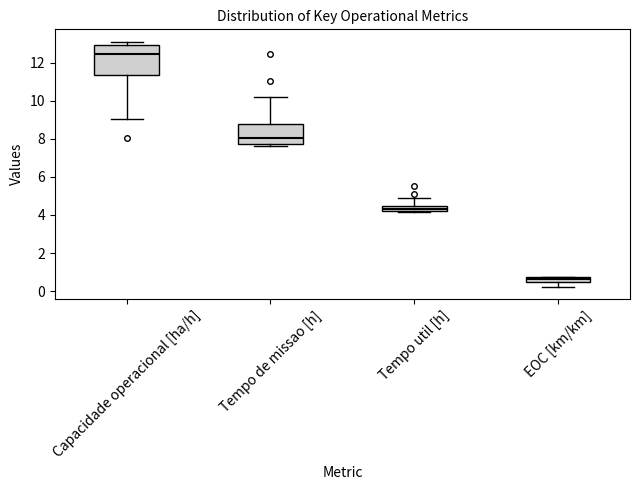

Which box's median line is the highest?

Capacidade operacional [ha/h]